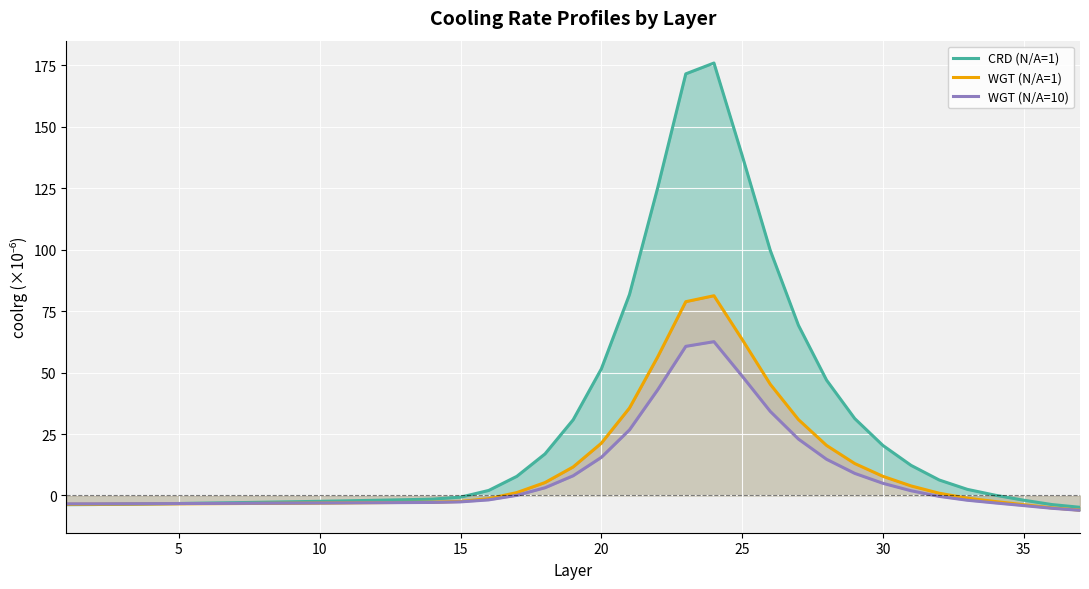

True or false: WGT (N/A=1) and CRD (N/A=1) cross at least once.

True